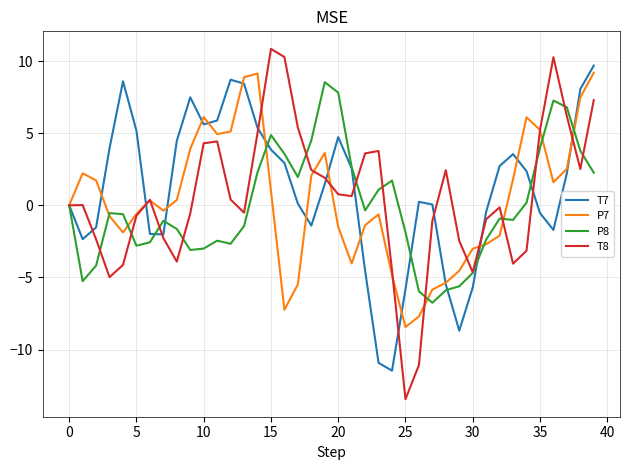

What is the highest value of the T7 series?

9.7